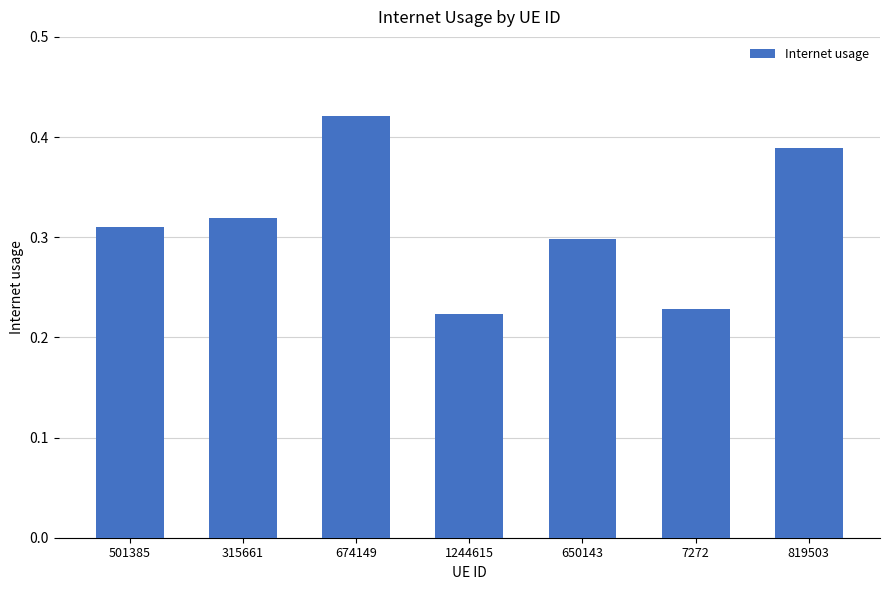

The chart shows a value of 0.1 at 315661. True or false?

False